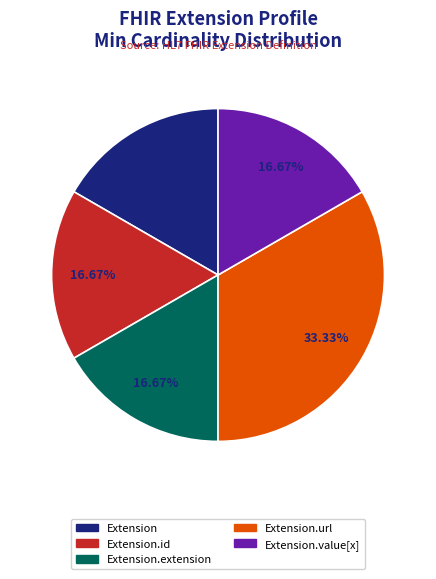

Does any single category account for the majority?

No